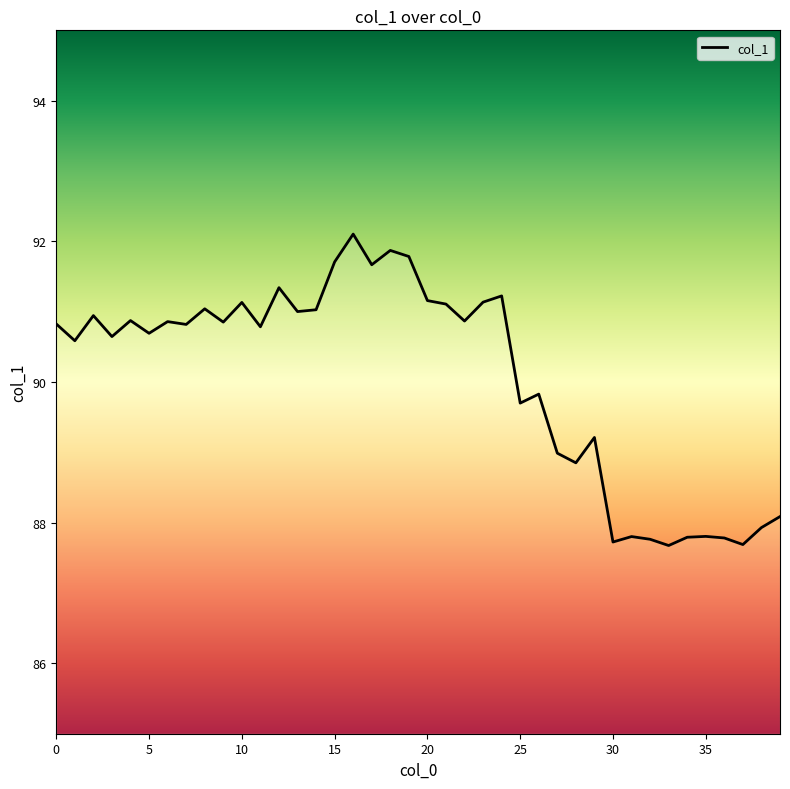

What is the difference between the second highest and second lowest values?

4.2